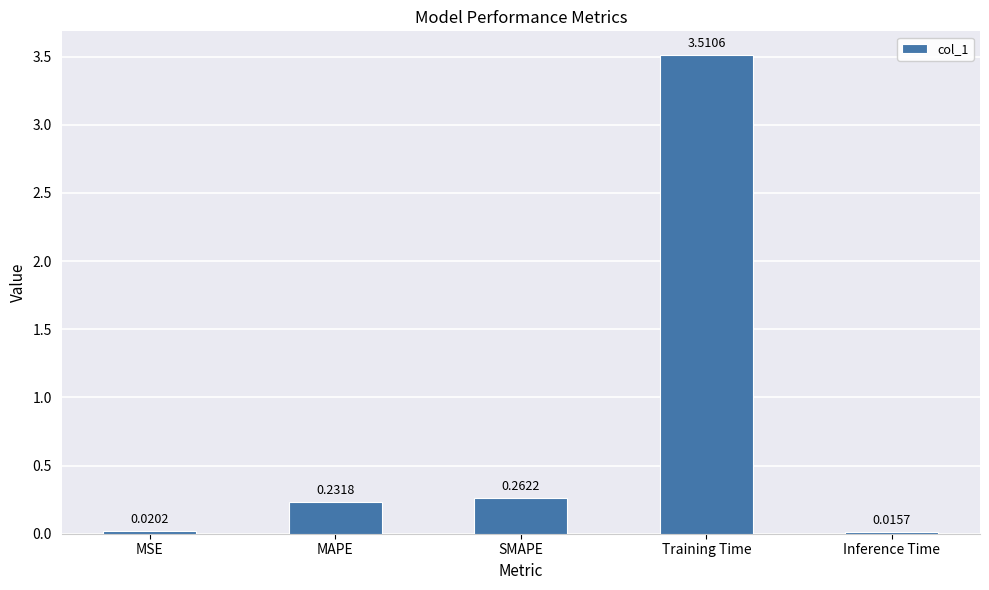

How many bars are there in total?

5